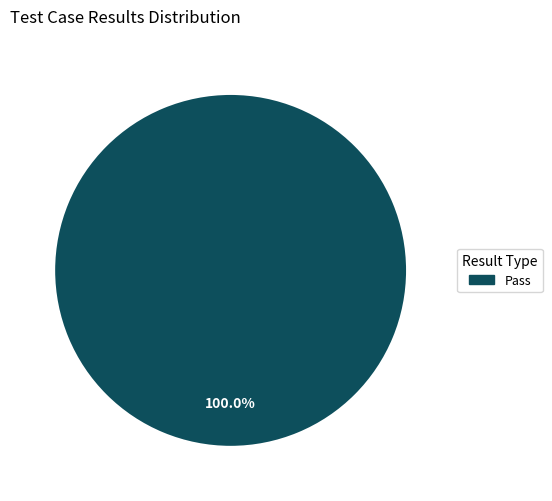

Is there a majority slice in this chart?

Yes